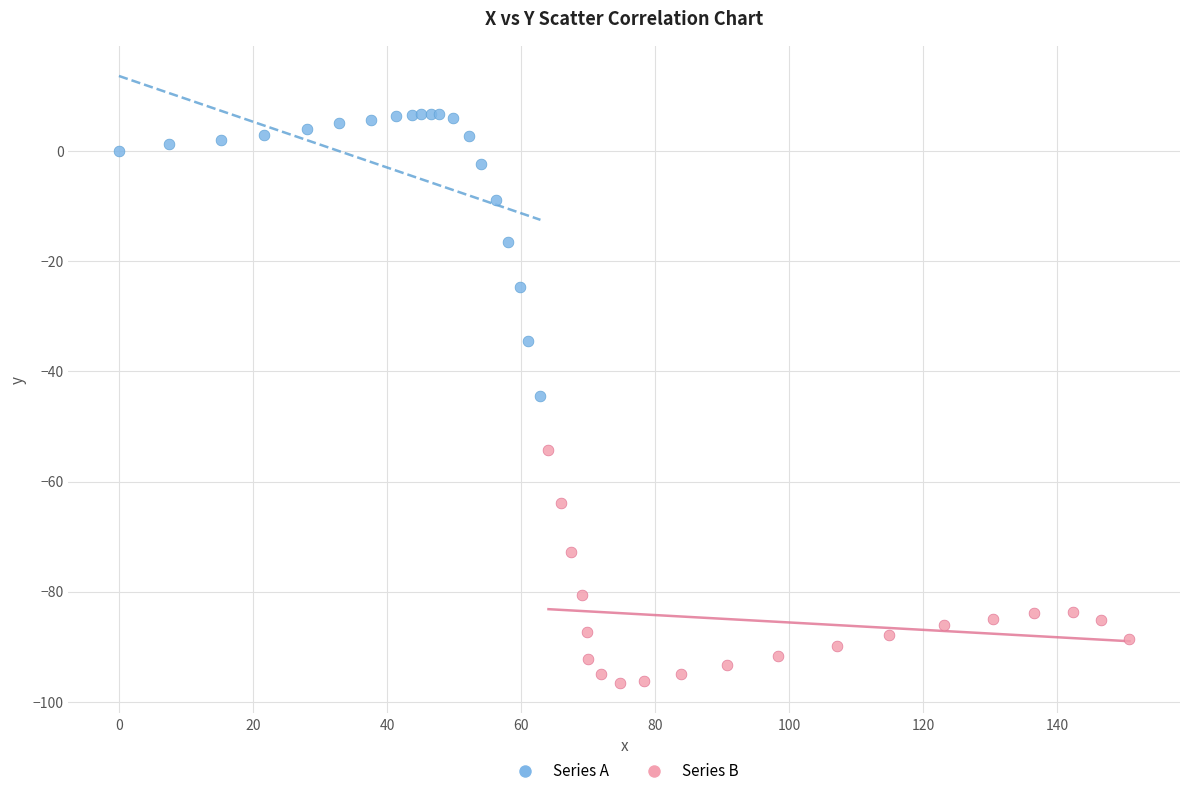

Which series reaches the minimum Y coordinate?

Series B